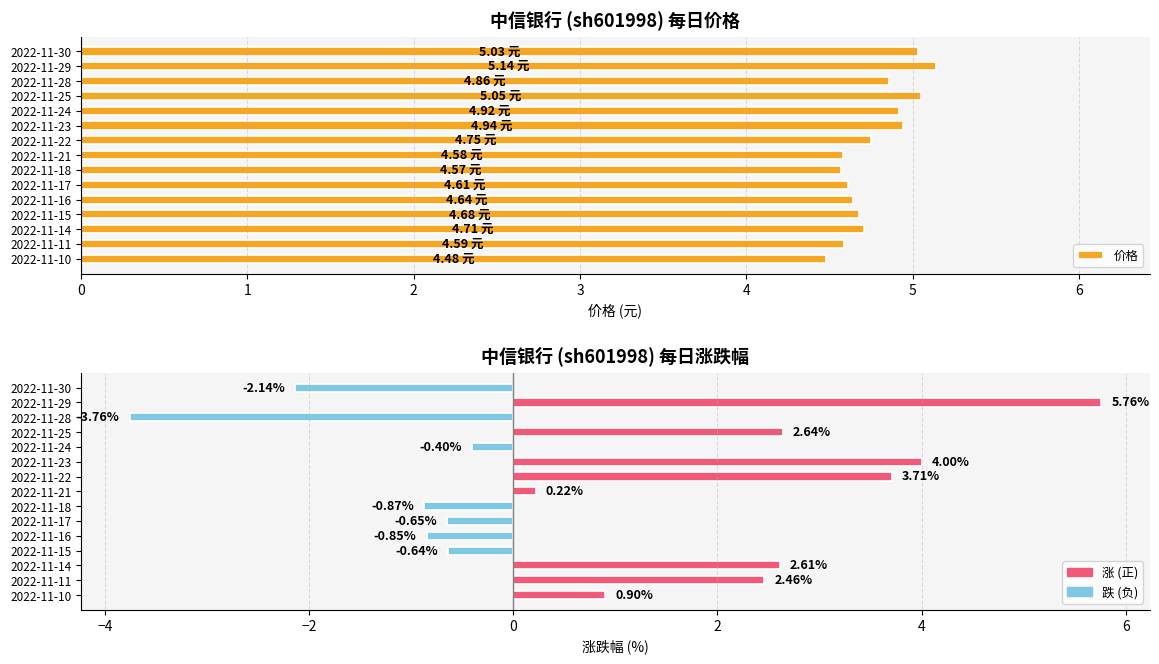

List the labels in order of 价格 value, smallest first.

2022-11-10, 2022-11-18, 2022-11-21, 2022-11-11, 2022-11-17, 2022-11-16, 2022-11-15, 2022-11-14, 2022-11-22, 2022-11-28, 2022-11-24, 2022-11-23, 2022-11-30, 2022-11-25, 2022-11-29